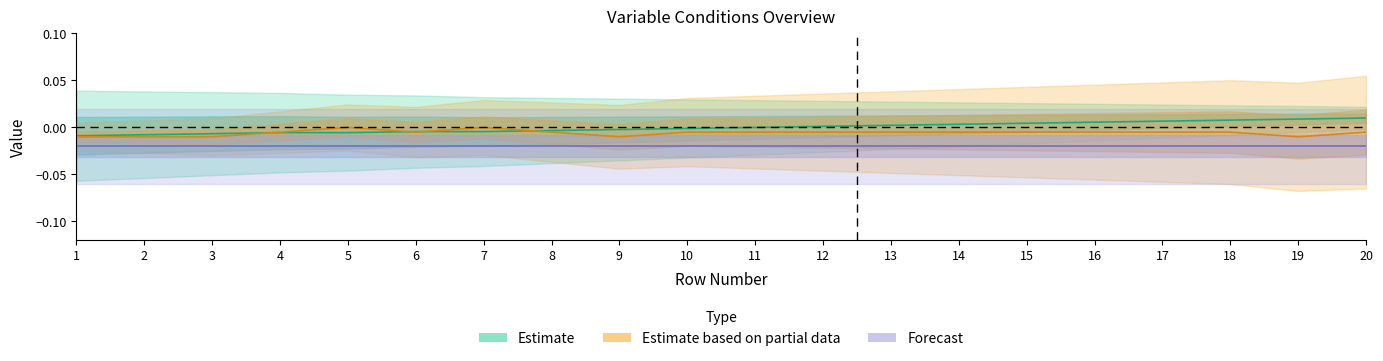

Which category has the lowest value in the id series?

1